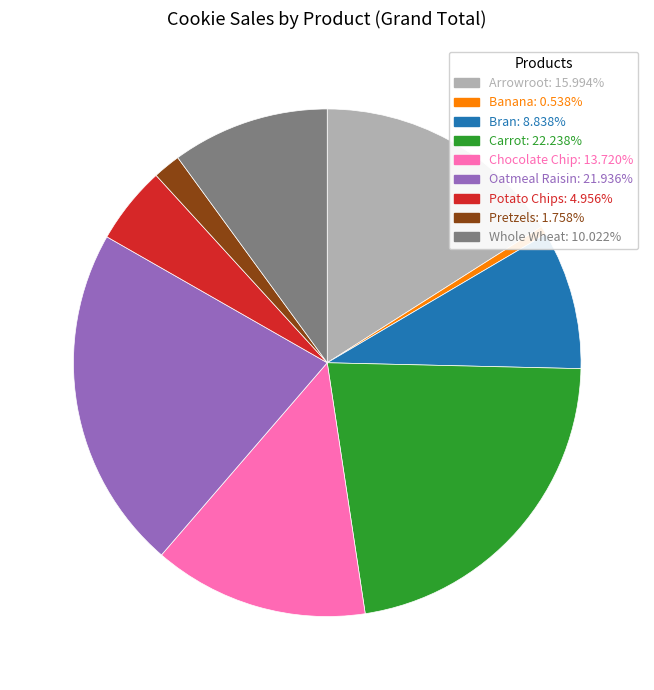

Combined, do Chocolate Chip and Arrowroot account for over 50%?

No